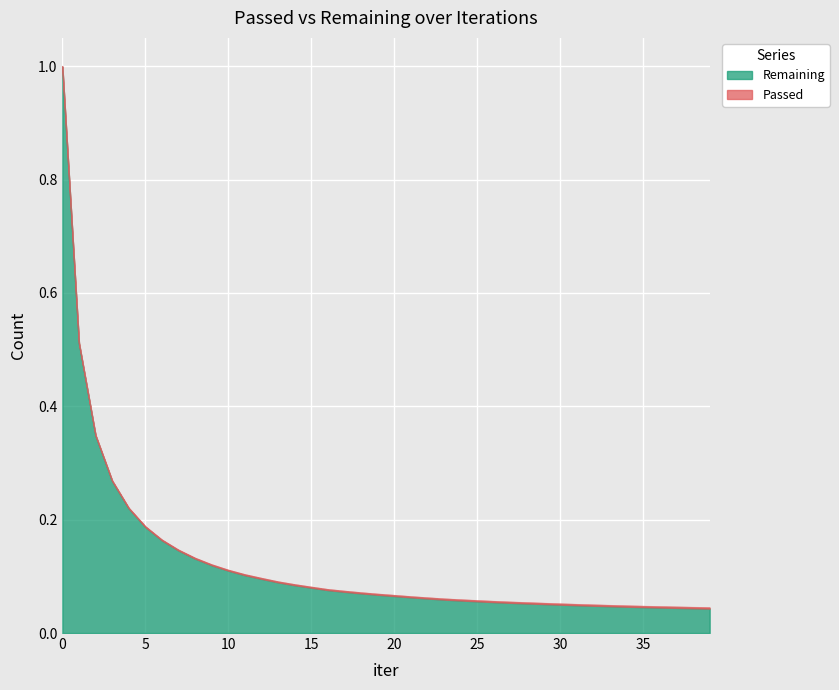

At which category does the chart reach its minimum across all series?

39